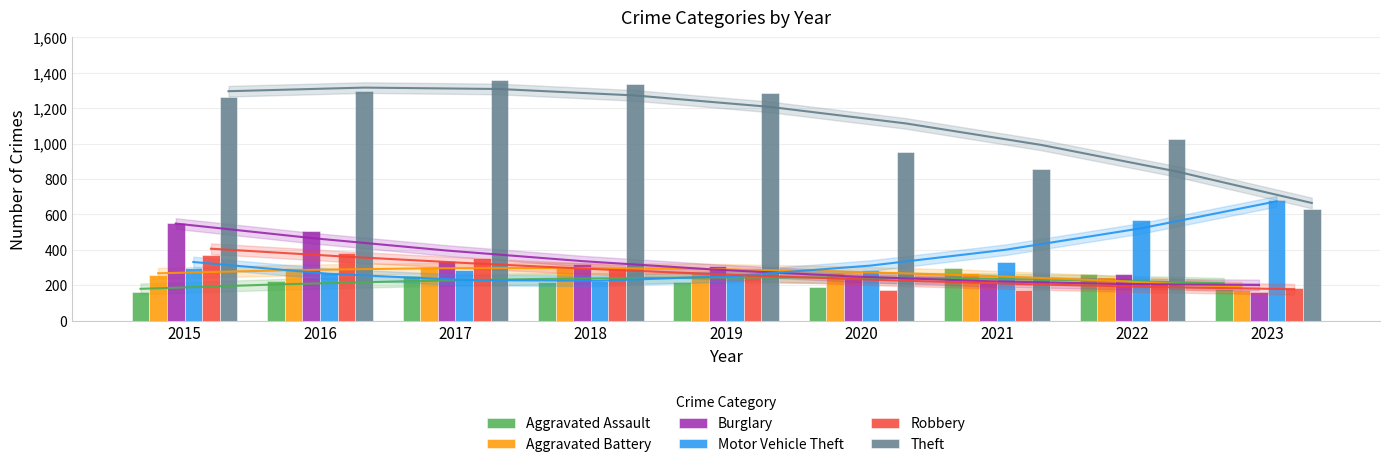

How many values in the Robbery series are below 263?

4